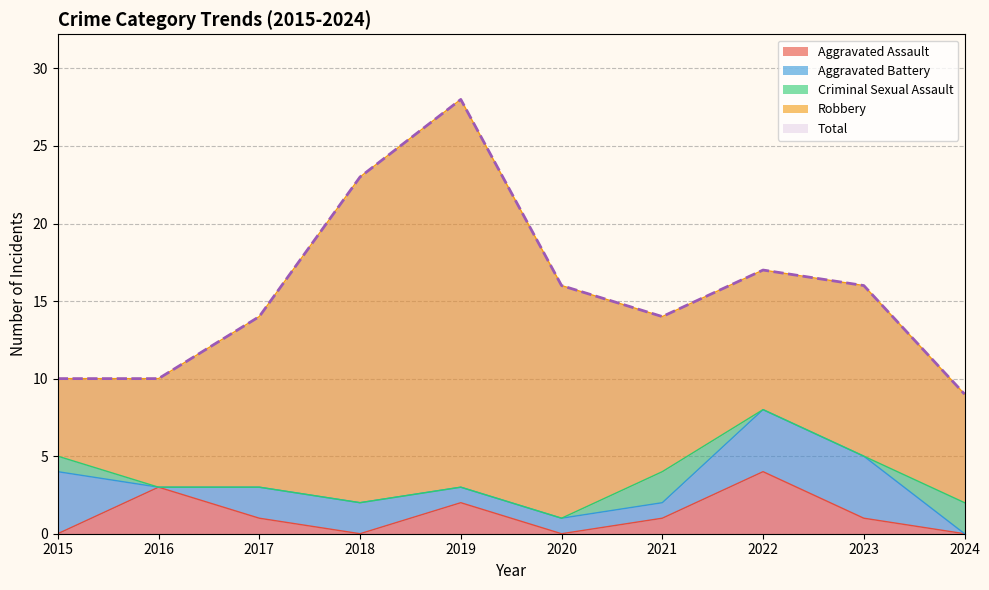

What is the lowest value of the Robbery series?

5